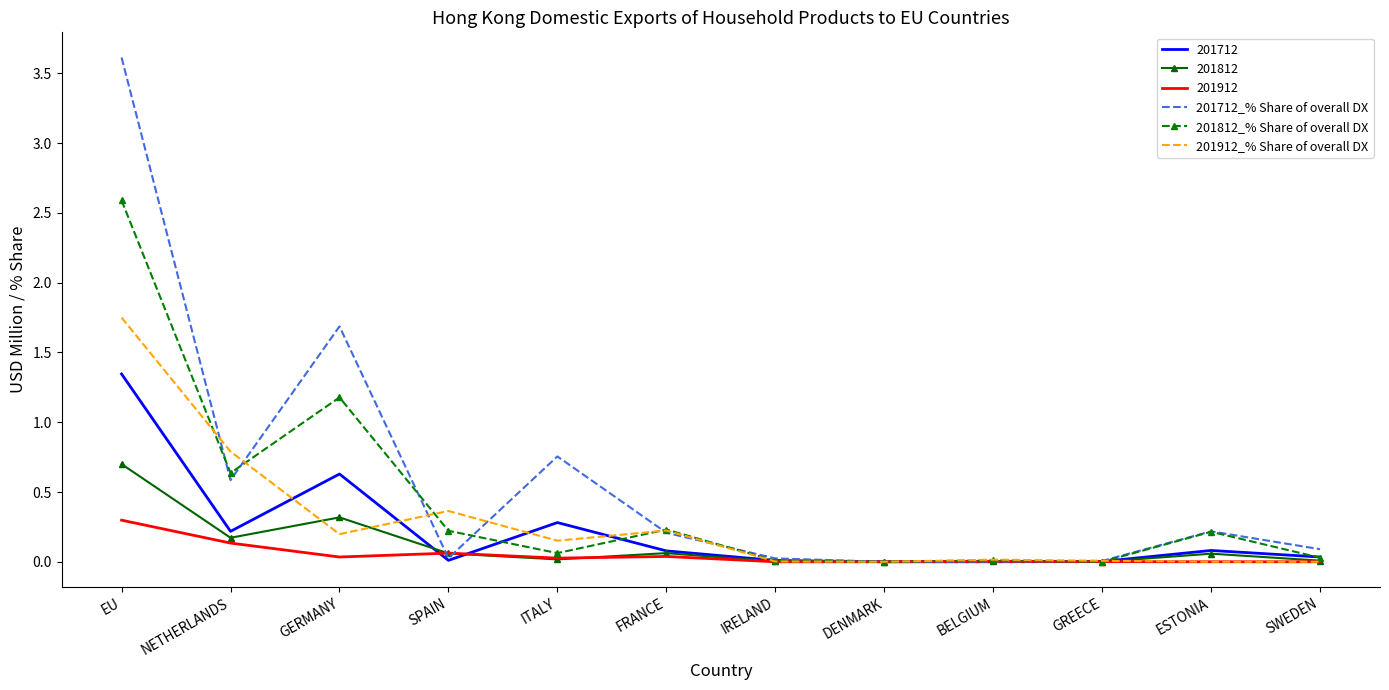

What position from the right is GREECE?

3